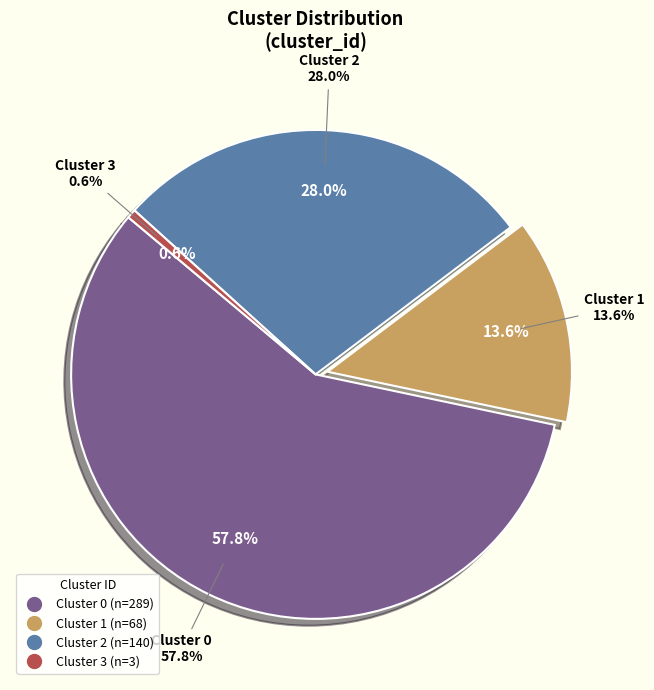

What is the smallest slice in the pie chart?

3